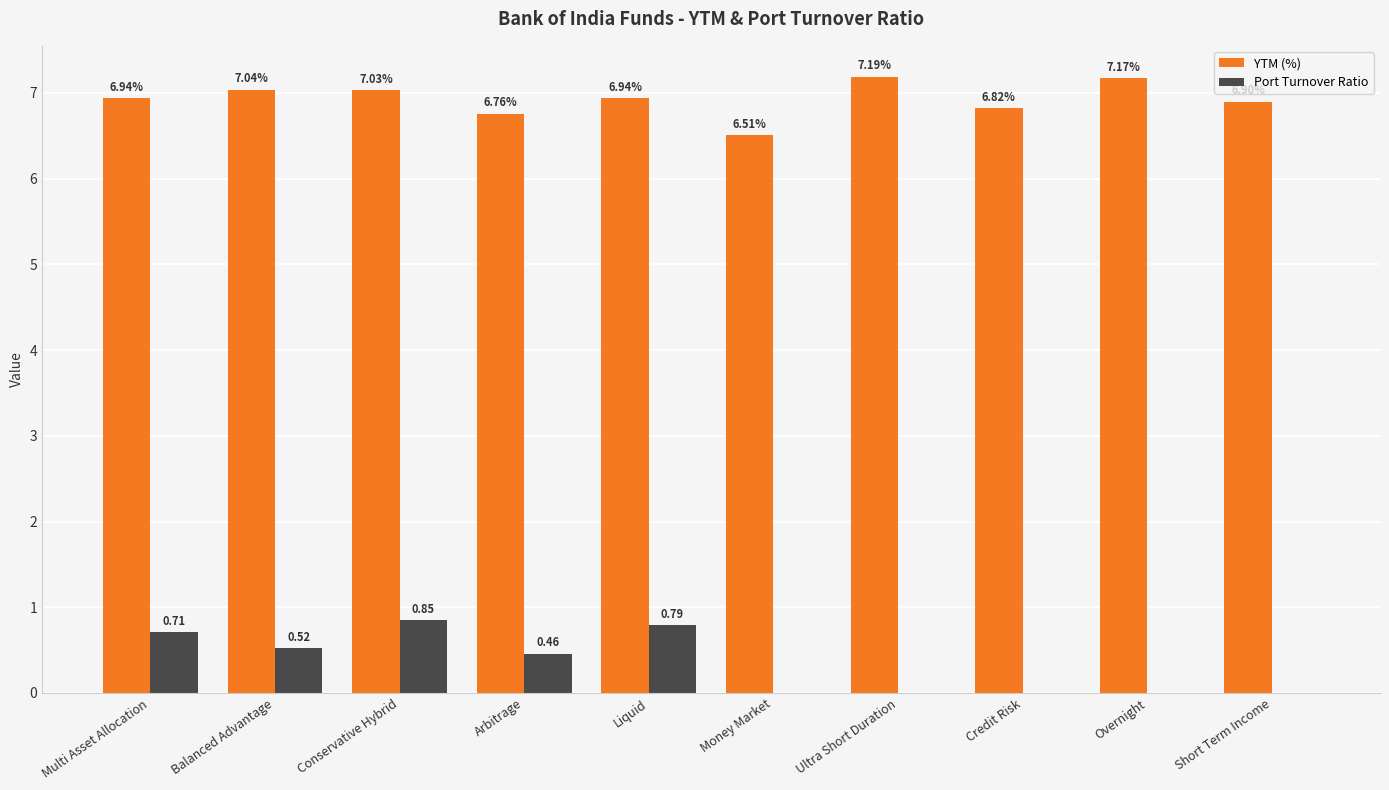

What is the sum of all Port Turnover Ratio values?

3.3